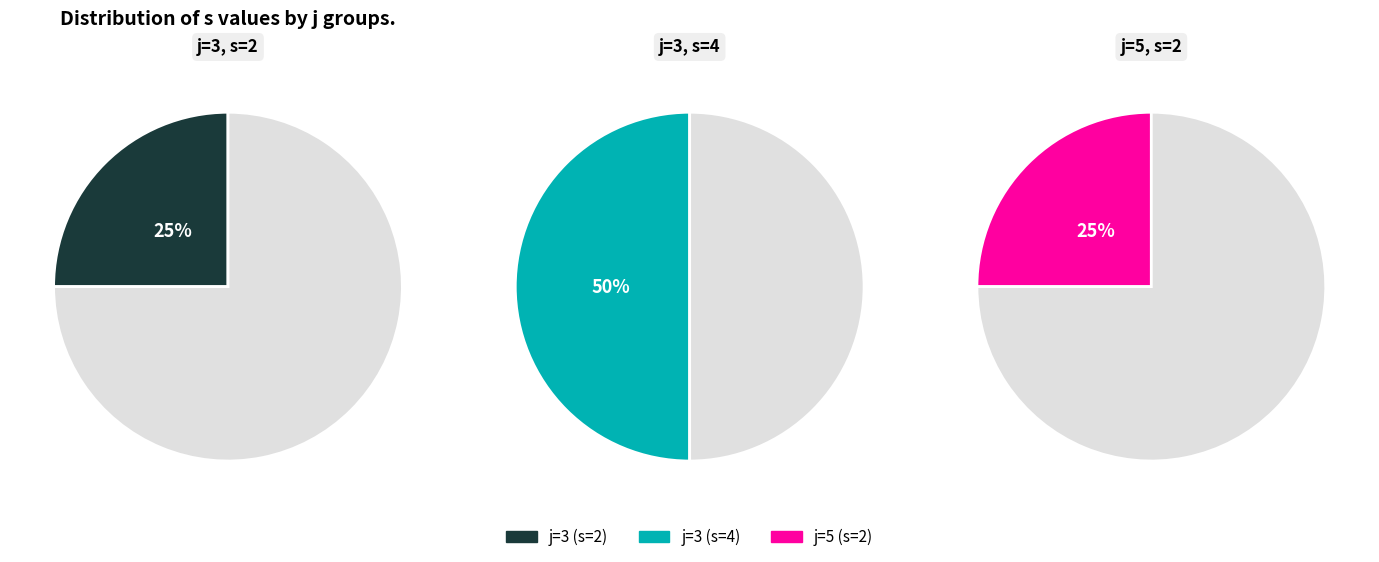

Which category has the biggest portion of the pie?

j=3 (s=4)